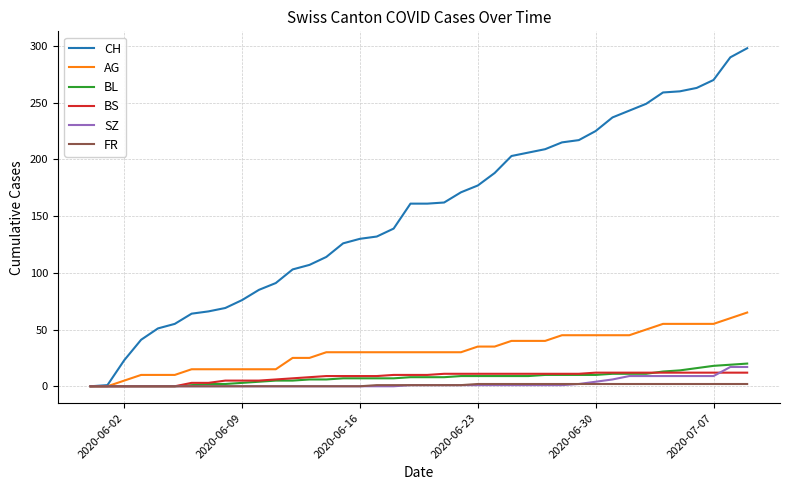

Which series has the widest spread of values?

CH